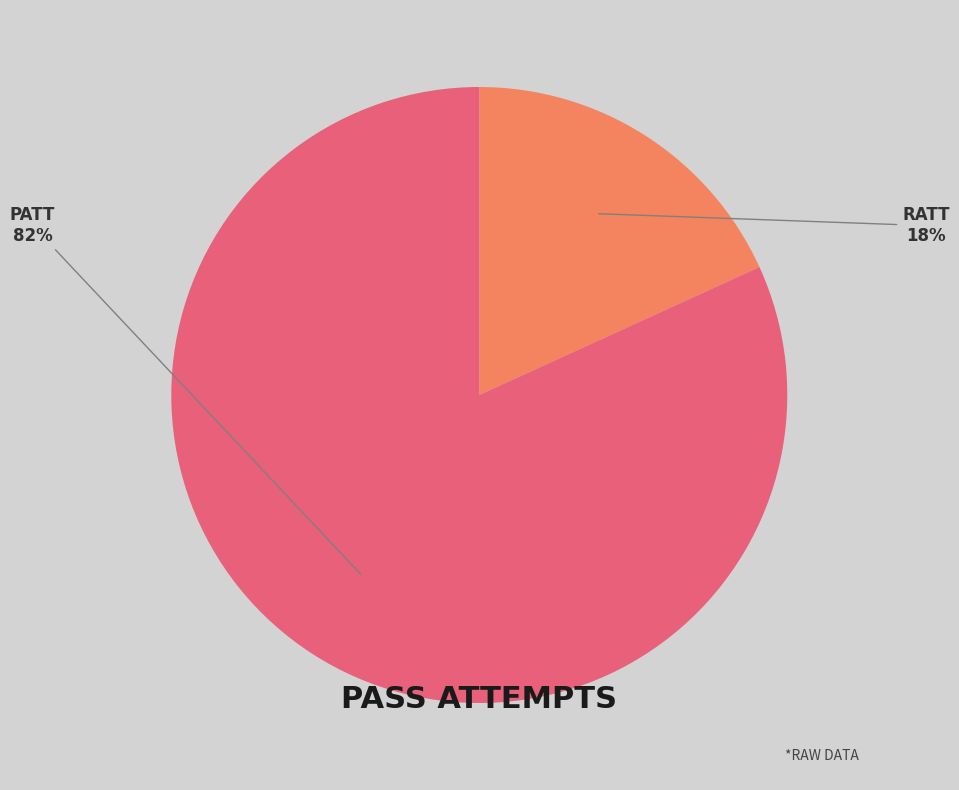

Which has a higher value, RATT or PATT?

PATT